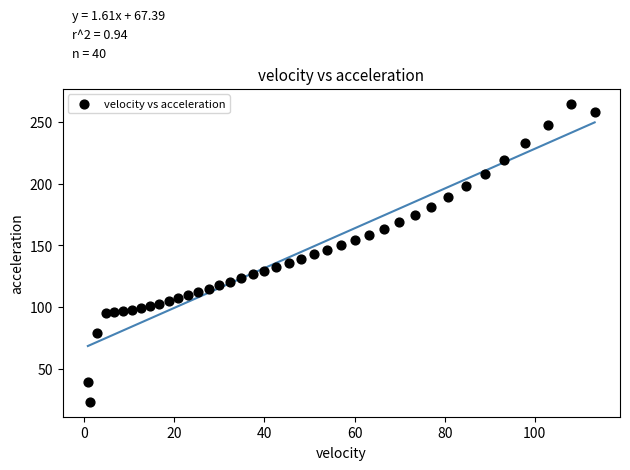

What is the range of X values (max minus min)?

112.5